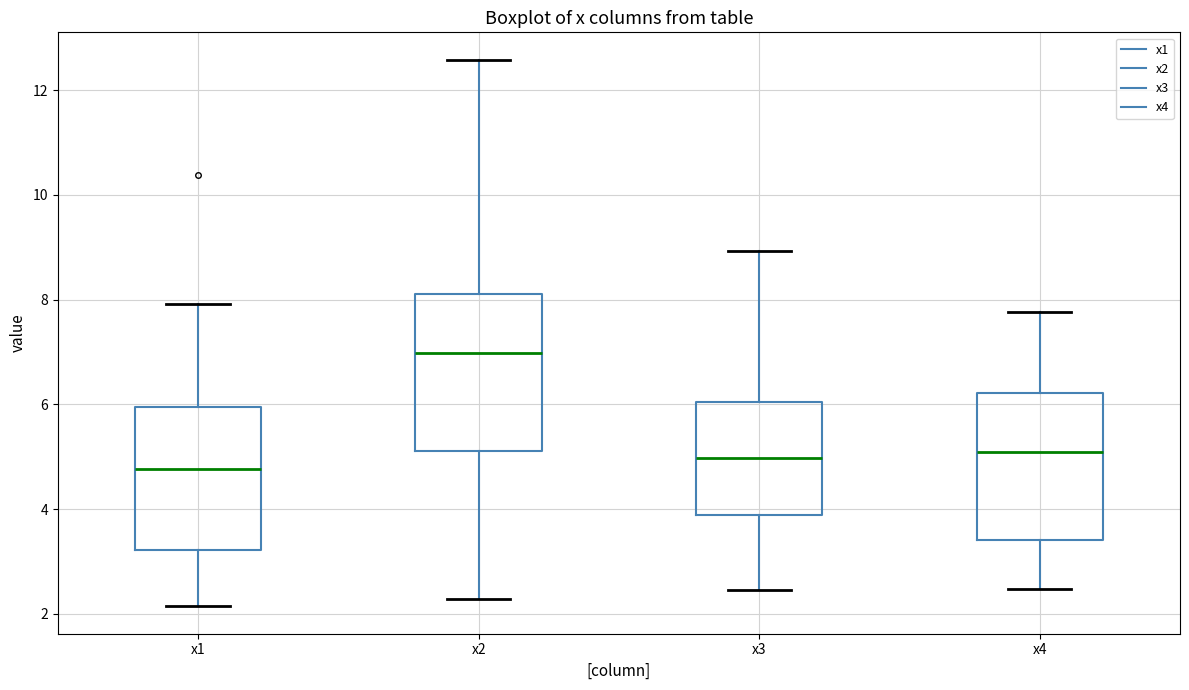

Where is the lower edge of the box for x4 on the y-axis? The values are not printed on the chart, so give them approximately, as read against the axis.

3.4